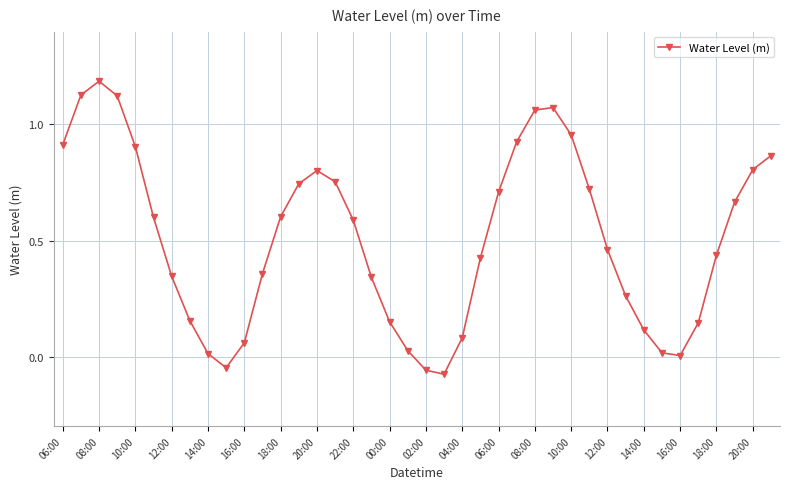

What is the greatest value displayed?

1.2